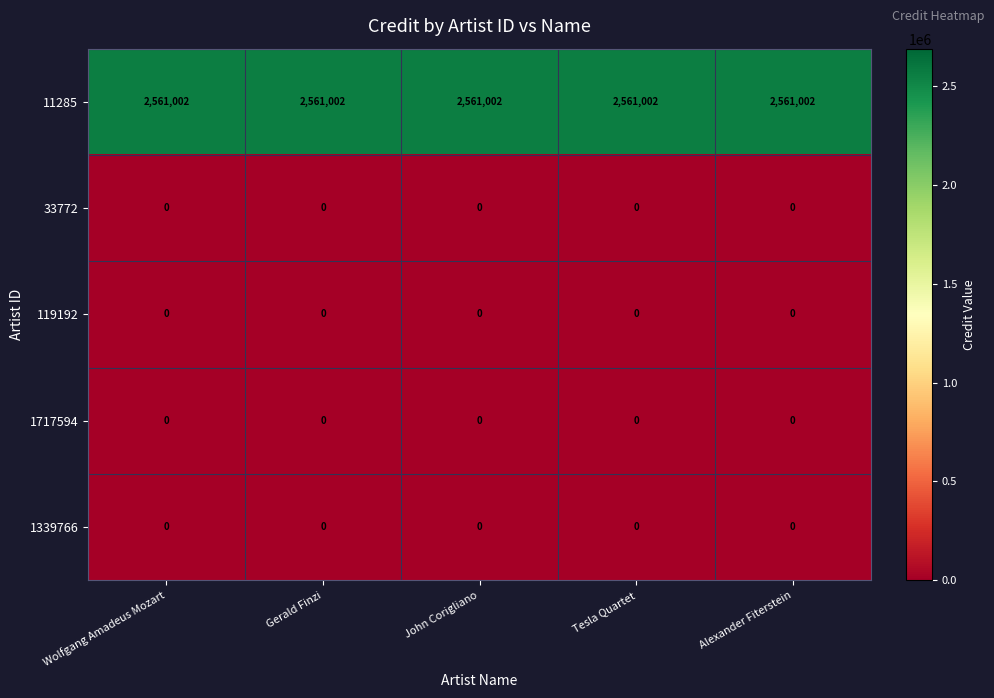

At how many categories does at least one series exceed 1280123?

5